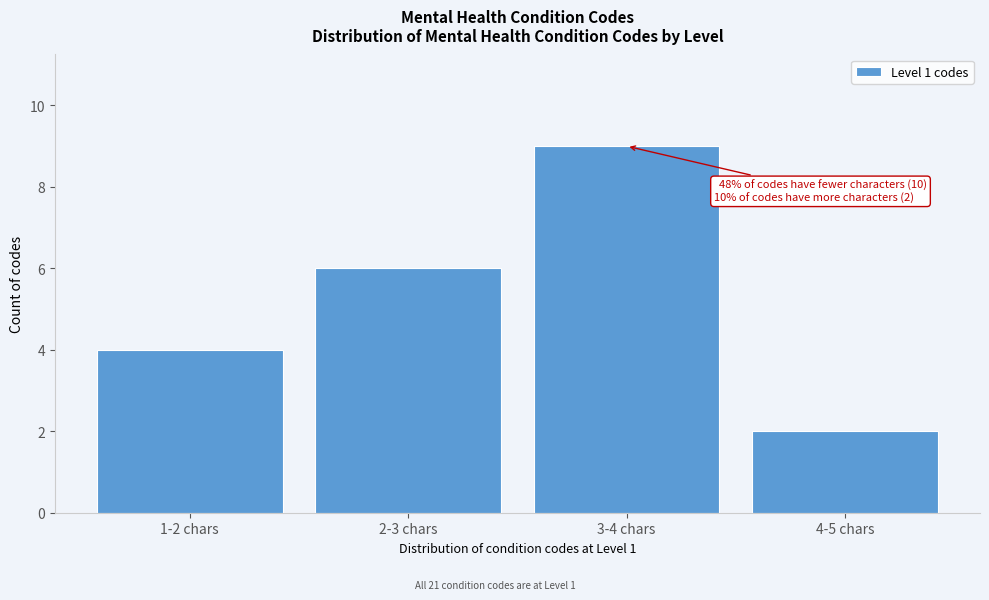

Reading right to left, list all the values displayed in this chart.

2	9	6	4